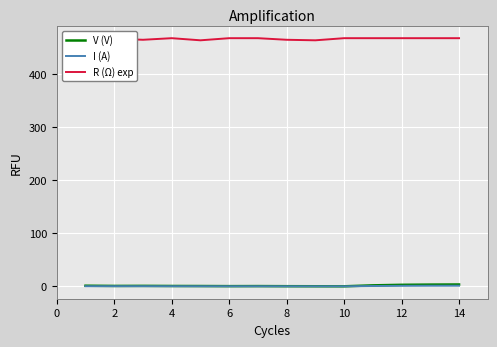

True or false: I (A) has a value of 1.2 at 14.

True